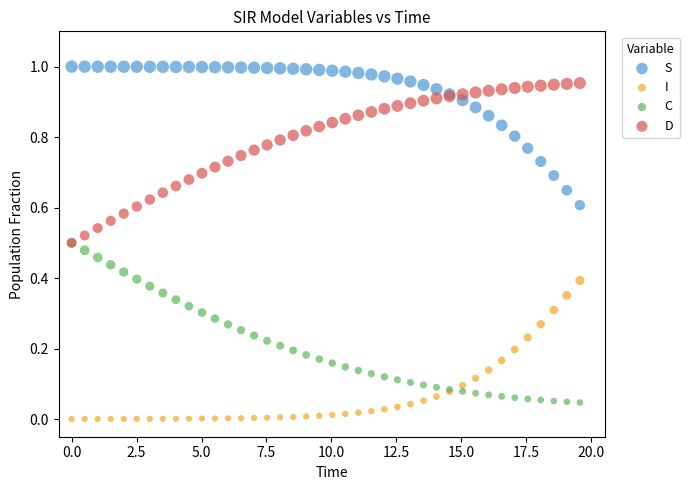

What are all the series names shown in the legend?

S, I, C, D